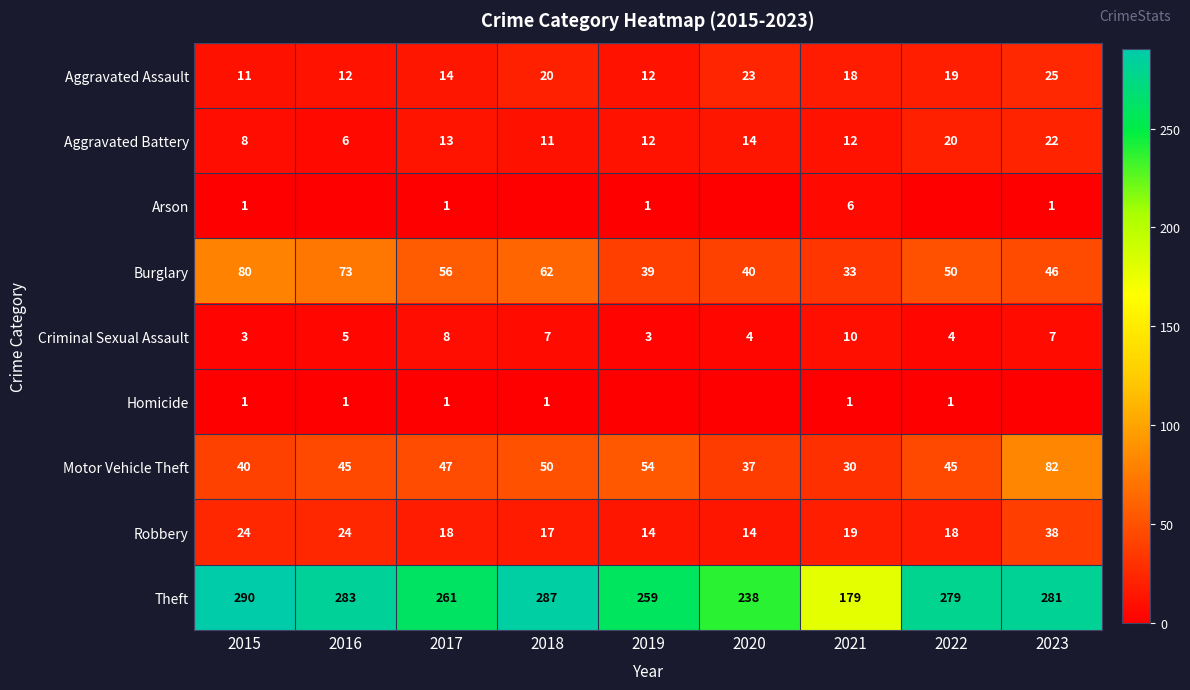

At how many categories does at least one series exceed 212?

8